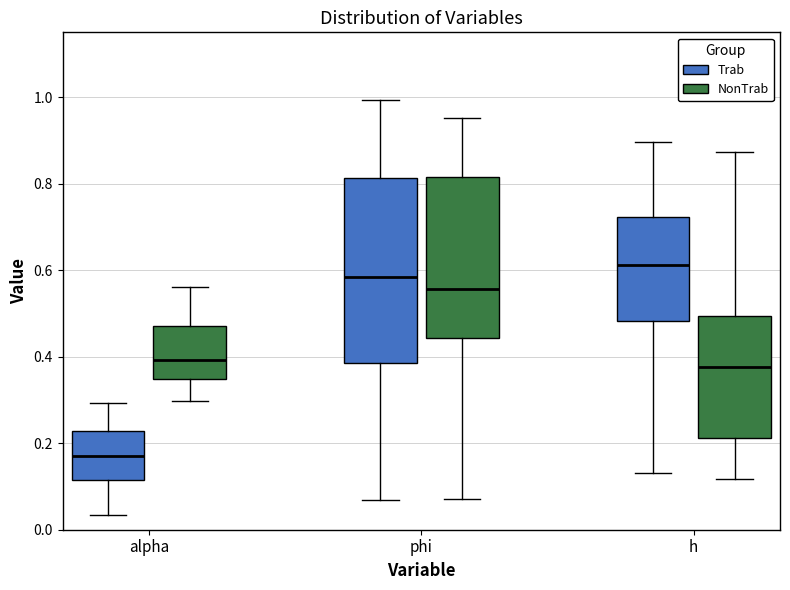

Reading left to right, transcribe this box plot: for each box, give where its median line is, the range the box spans, and where its two whiskers end, as read against the y-axis. The values are not printed on the chart, so give them approximately, as read against the axis.

alpha (Trab): median 0.18, box 0.12 to 0.22, whiskers 0.04 to 0.30
alpha (NonTrab): median 0.40, box 0.34 to 0.48, whiskers 0.30 to 0.56
phi (Trab): median 0.58, box 0.38 to 0.82, whiskers 0.06 to 1.00
phi (NonTrab): median 0.56, box 0.44 to 0.82, whiskers 0.08 to 0.96
h (Trab): median 0.62, box 0.48 to 0.72, whiskers 0.14 to 0.90
h (NonTrab): median 0.38, box 0.22 to 0.50, whiskers 0.12 to 0.88